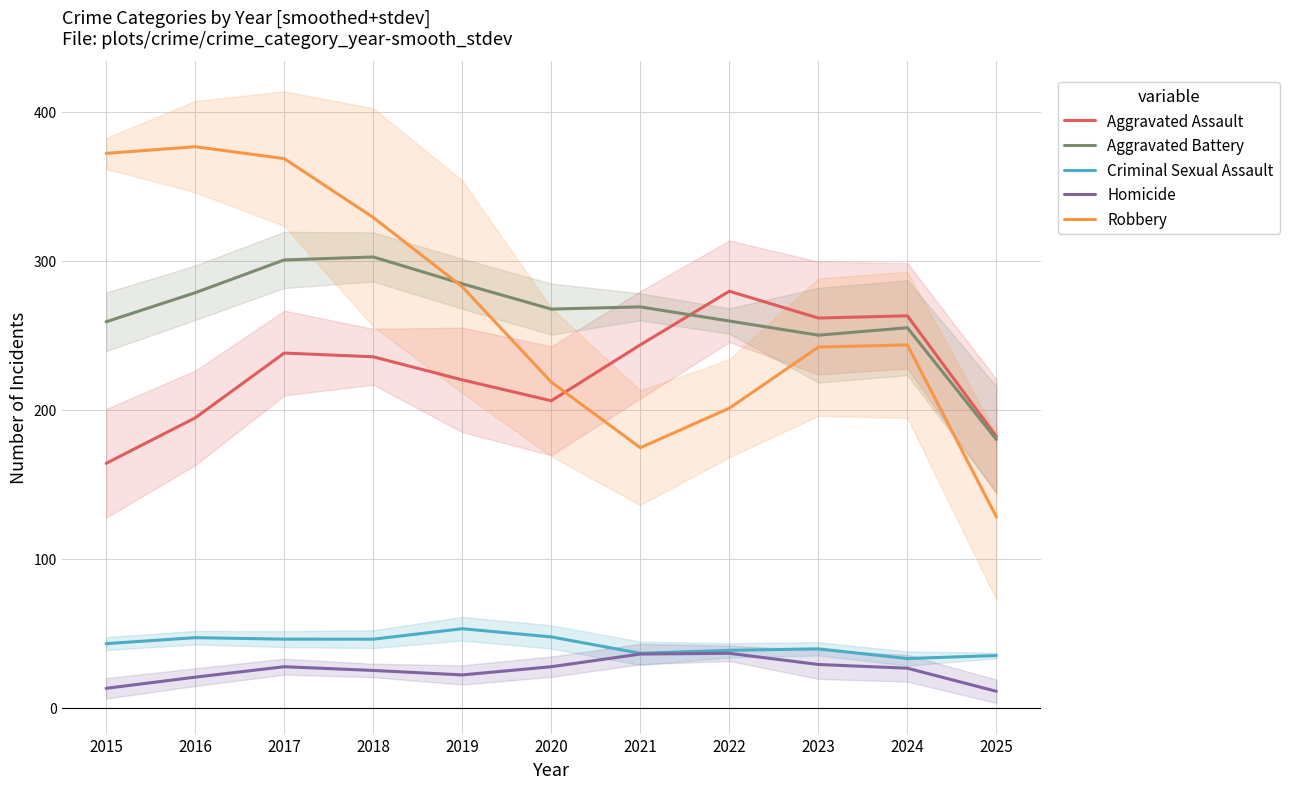

Rank the series by their maximum value, from lowest to highest.

Homicide, Criminal Sexual Assault, Aggravated Assault, Aggravated Battery, Robbery